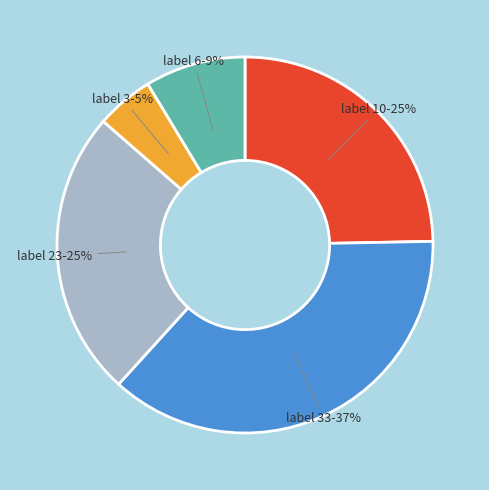

Does any single category account for the majority?

No